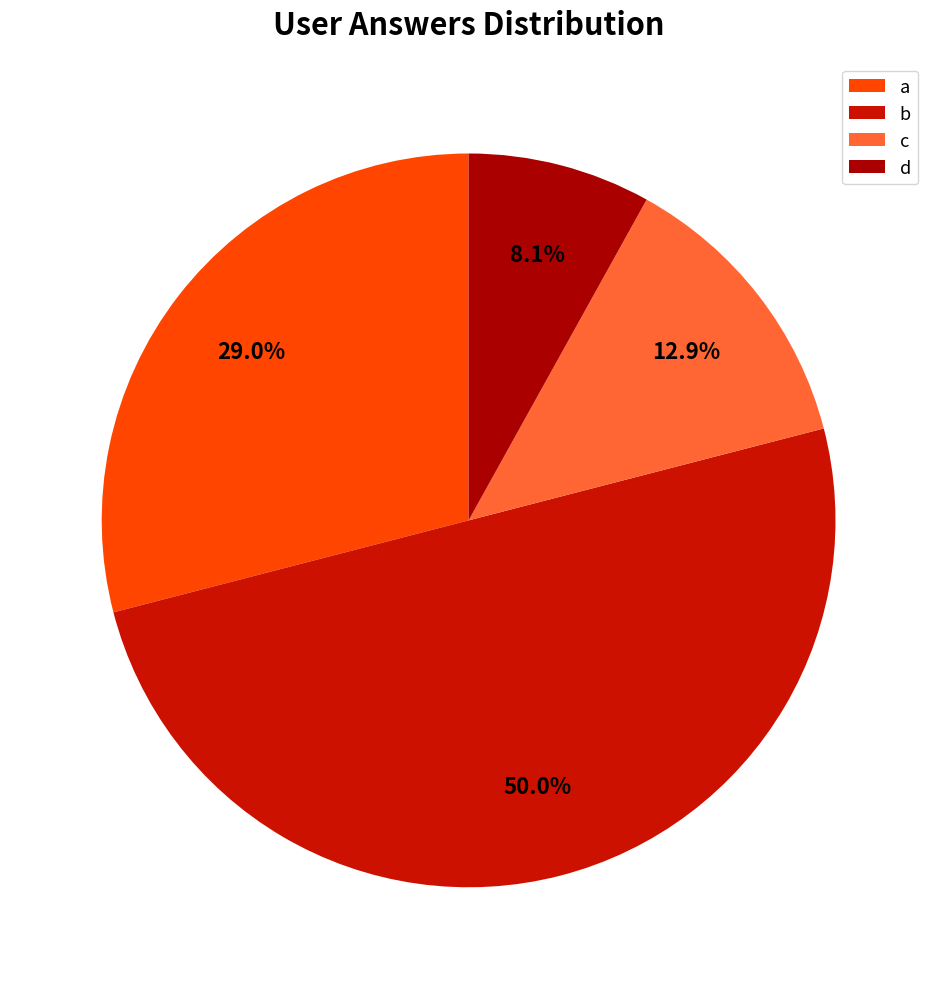

To the nearest percent, what portion does d represent?

8%